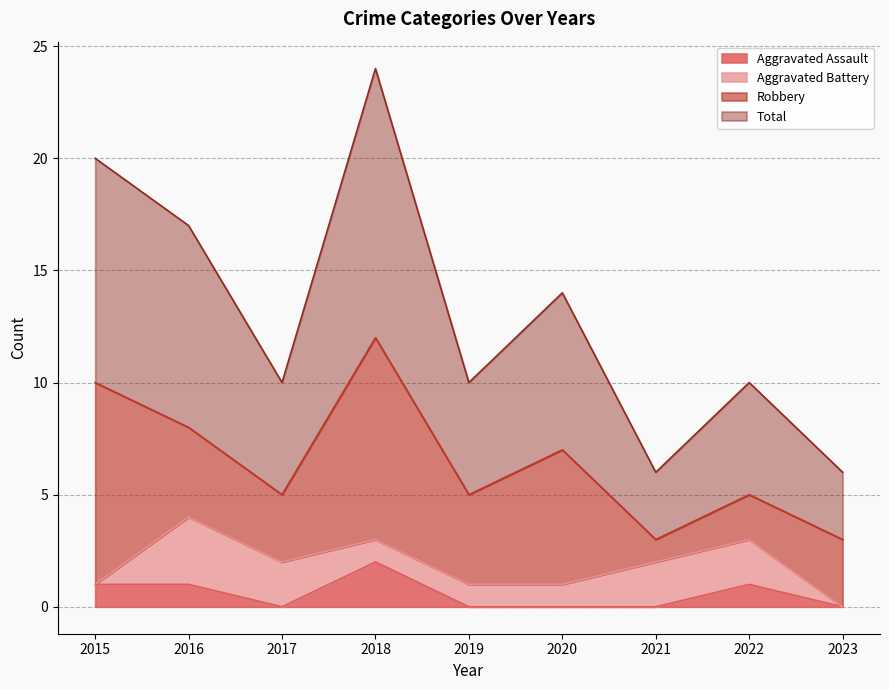

True or false: Total and Aggravated Assault cross at least once.

False